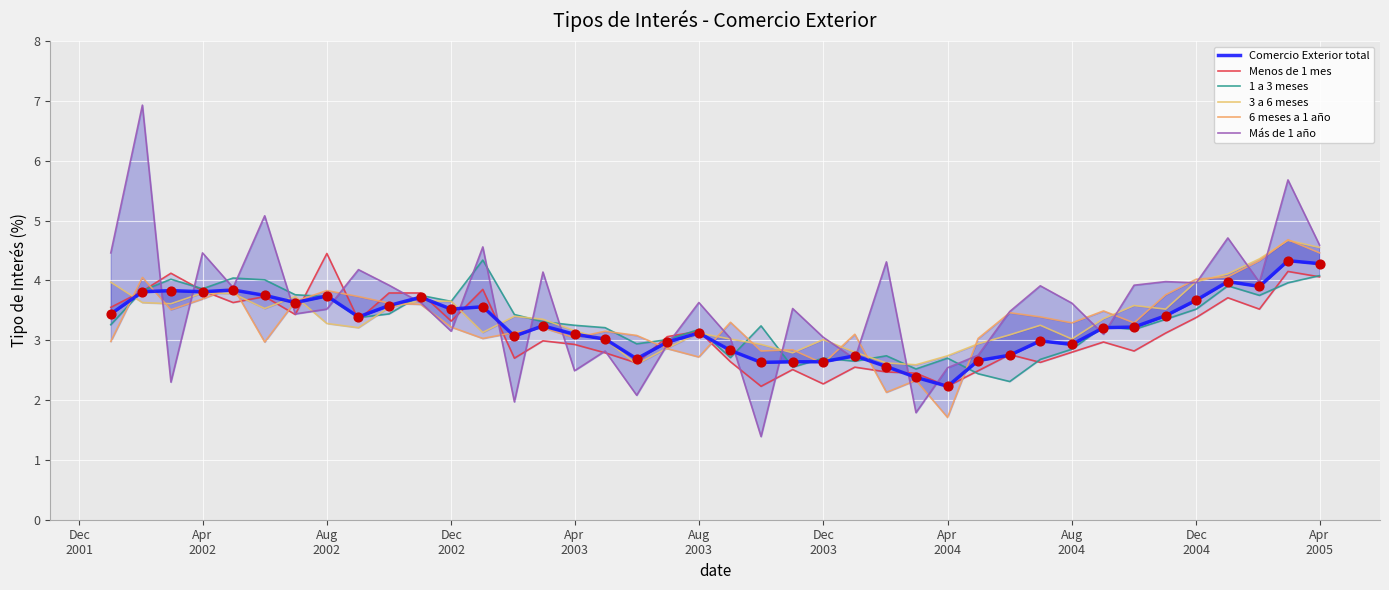

Which series reaches the minimum Y coordinate?

Más de 1 año